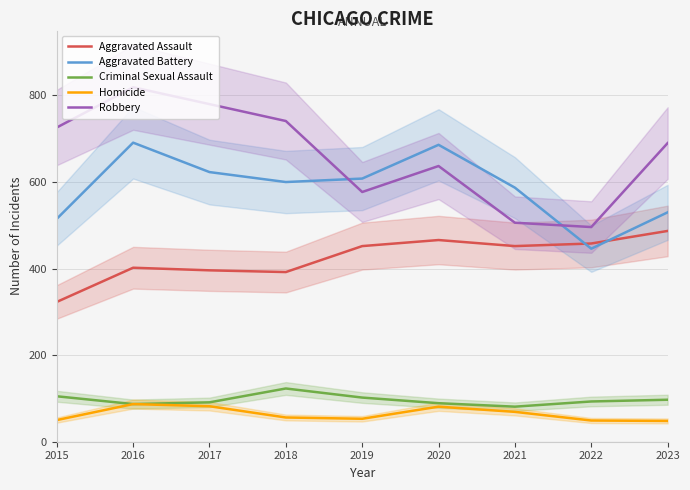

Is it true that Criminal Sexual Assault equals 121 at 2021?

False